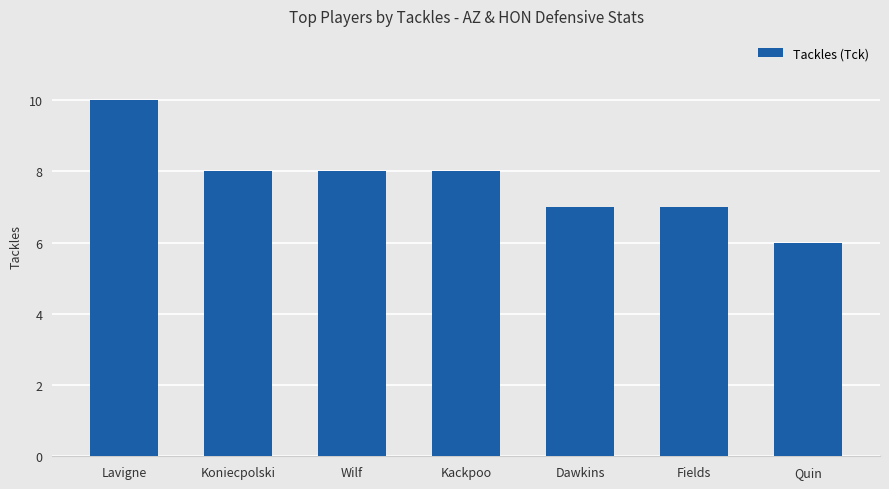

Which has a higher value, Quin or Kackpoo?

Kackpoo